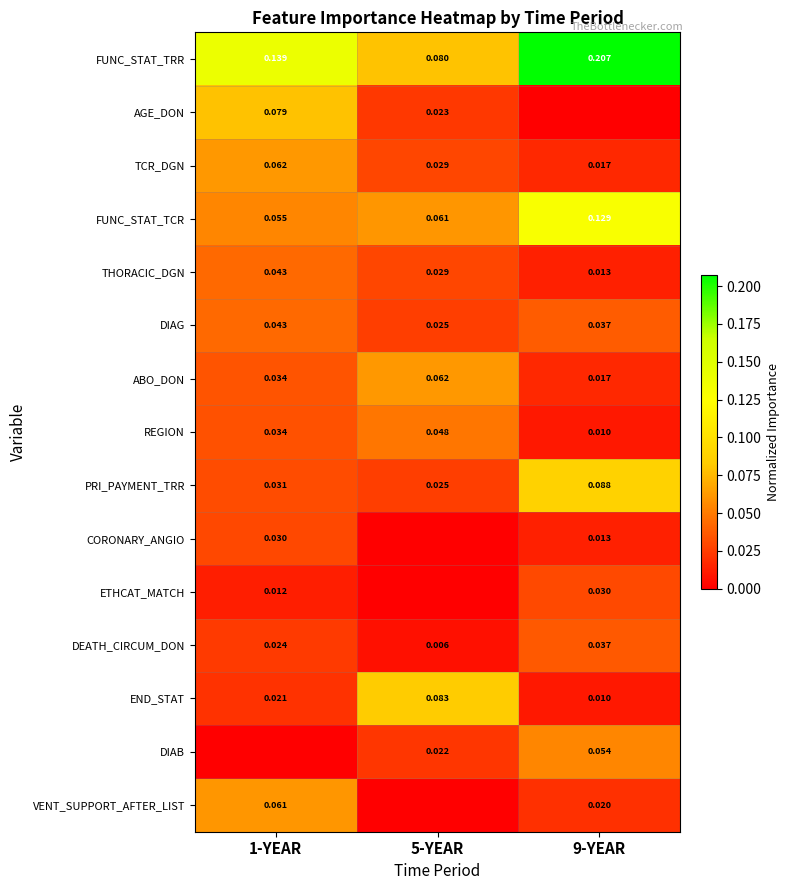

Is the value of THORACIC_DGN at 9-YEAR greater than the value of END_STAT at 9-YEAR?

Yes